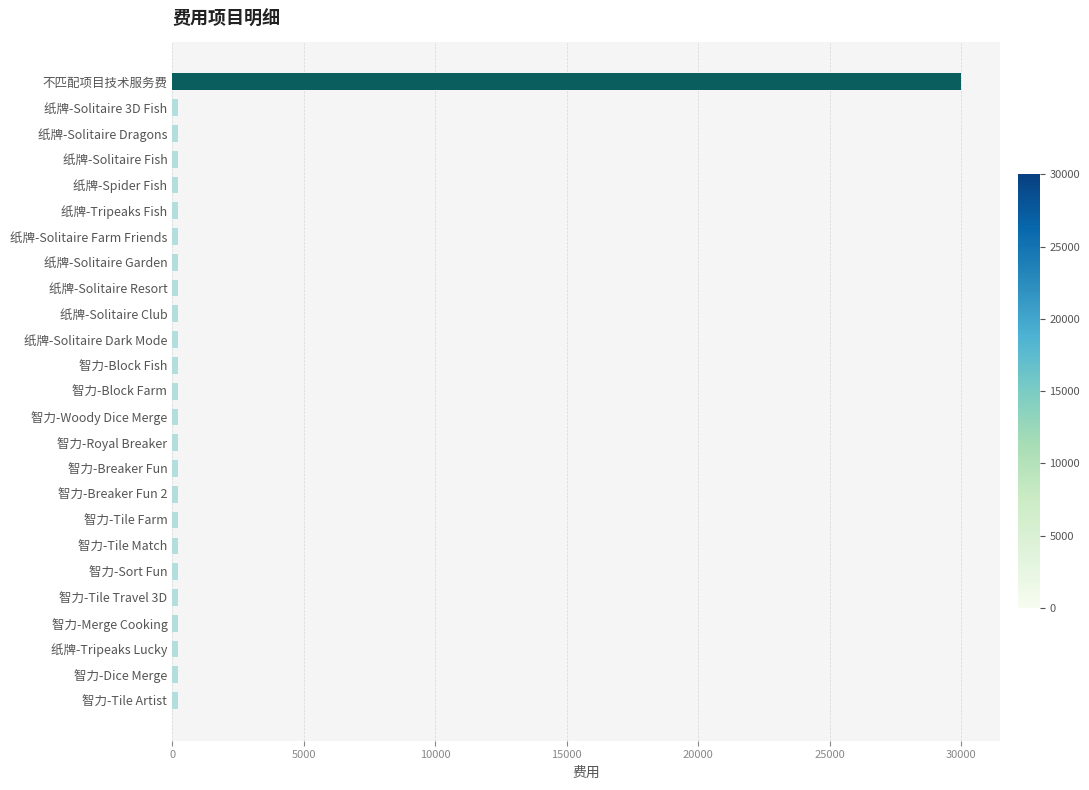

What is the label of the 18th bar from the bottom?

纸牌-Solitaire Garden